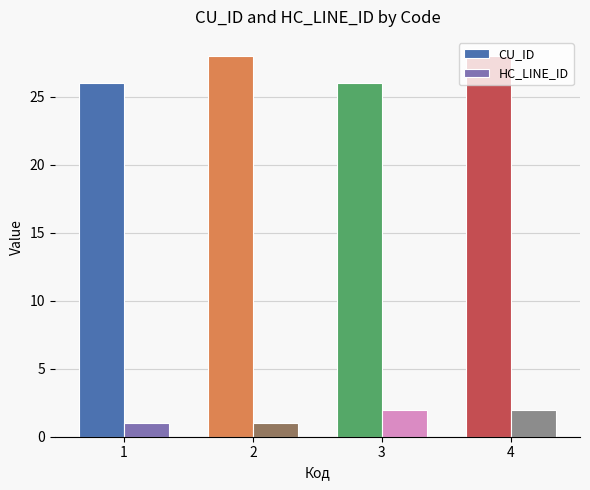

How many bars are there in total?

8